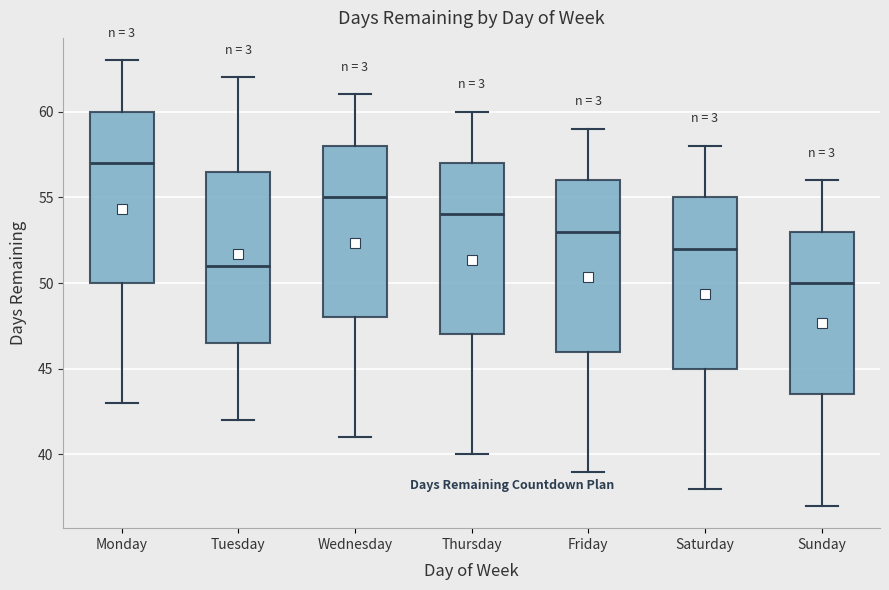

Reading left to right, transcribe this box plot: for each box, give where its median line is, the range the box spans, and where its two whiskers end, as read against the y-axis. The values are not printed on the chart, so give them approximately, as read against the axis.

Monday: median 57.0, box 50.0 to 60.0, whiskers 43.0 to 63.0
Tuesday: median 51.0, box 46.5 to 56.5, whiskers 42.0 to 62.0
Wednesday: median 55.0, box 48.0 to 58.0, whiskers 41.0 to 61.0
Thursday: median 54.0, box 47.0 to 57.0, whiskers 40.0 to 60.0
Friday: median 53.0, box 46.0 to 56.0, whiskers 39.0 to 59.0
Saturday: median 52.0, box 45.0 to 55.0, whiskers 38.0 to 58.0
Sunday: median 50.0, box 43.5 to 53.0, whiskers 37.0 to 56.0